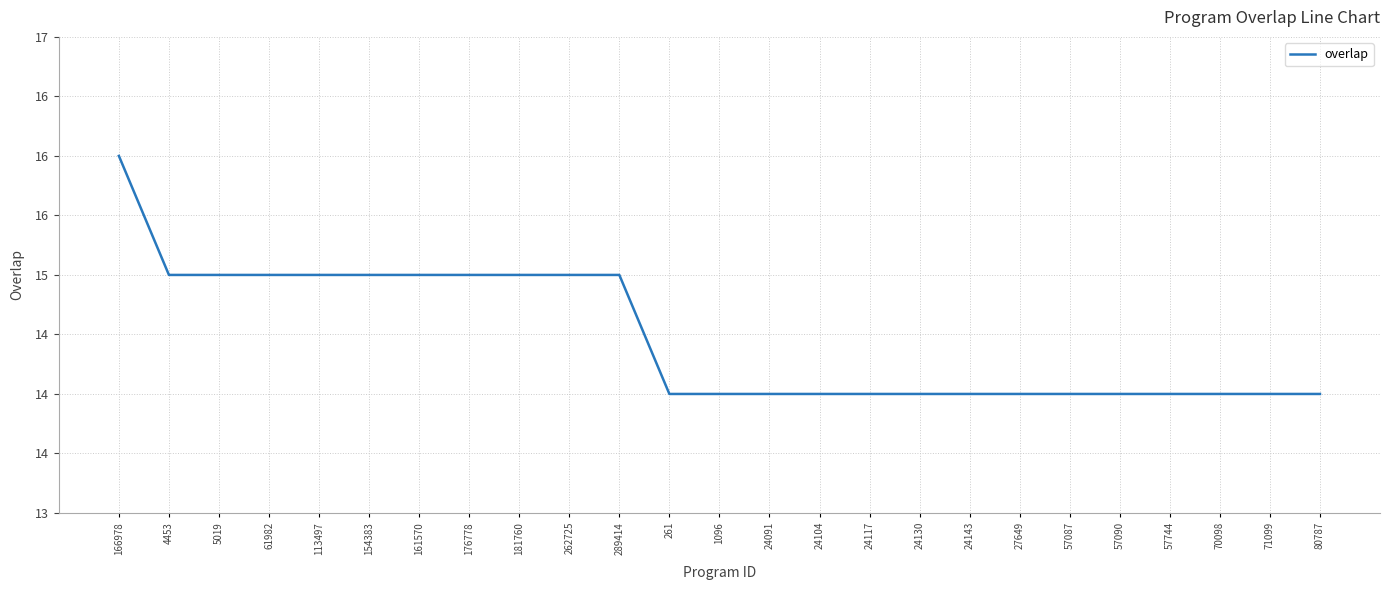

What position from the left is 4453?

2